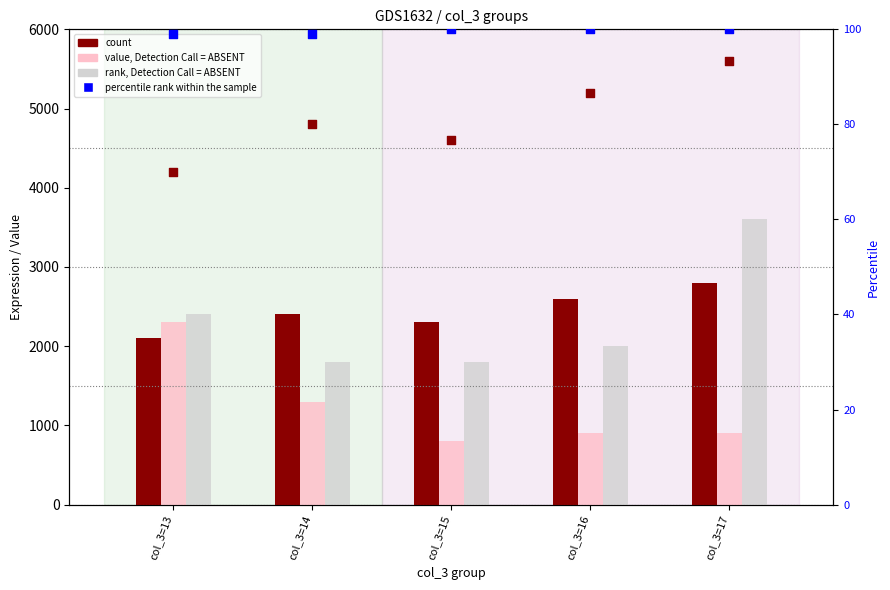

Is the value of value, Detection Call = ABSENT at col_3=17 greater than the value of count at col_3=15?

No